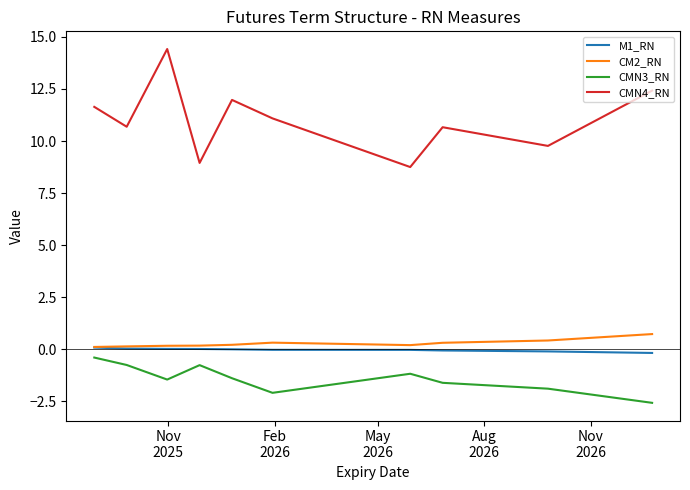

Which series has the widest spread of values?

CMN4_RN